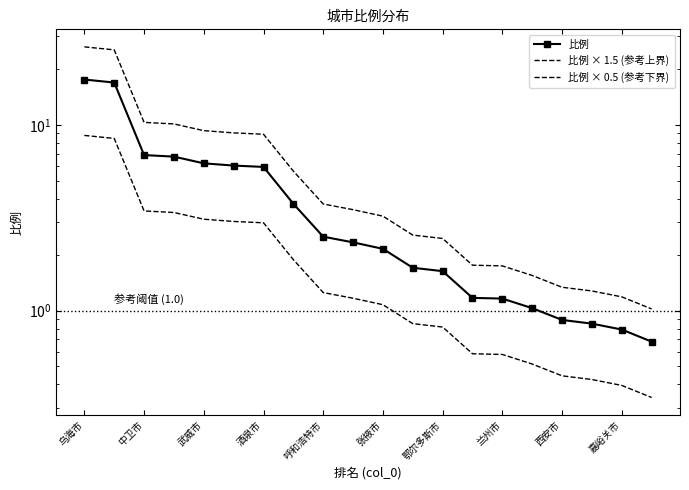

Is it true that 比例 equals 1.4 at 嘉峪关市?

False